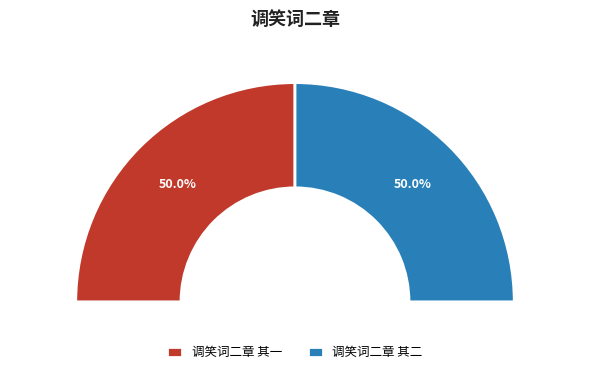

What is the largest slice in the pie chart?

调笑词二章 其二